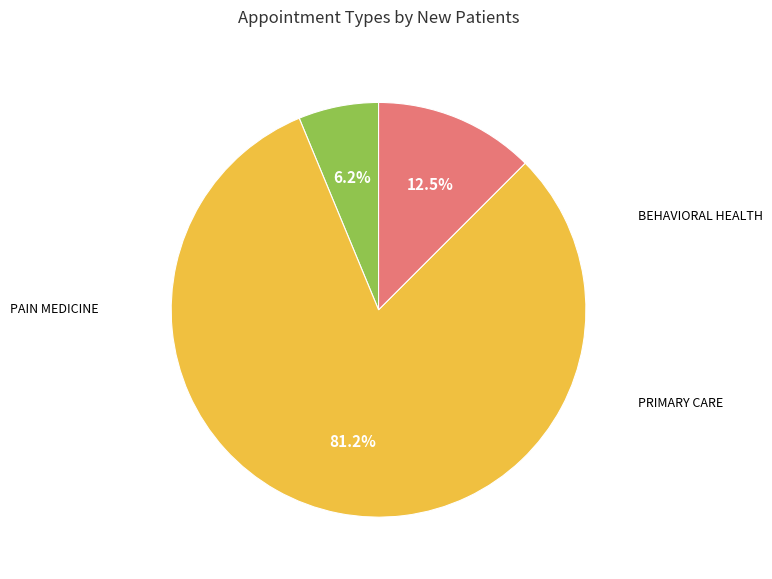

What portion of the pie excludes PAIN MEDICINE?

18.8%